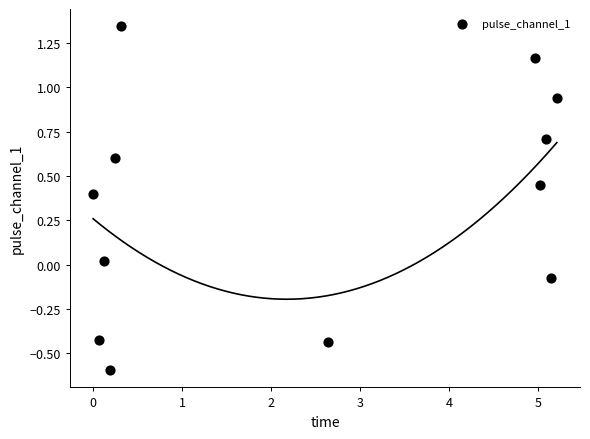

What is the range of Y values (max minus min)?

1.9